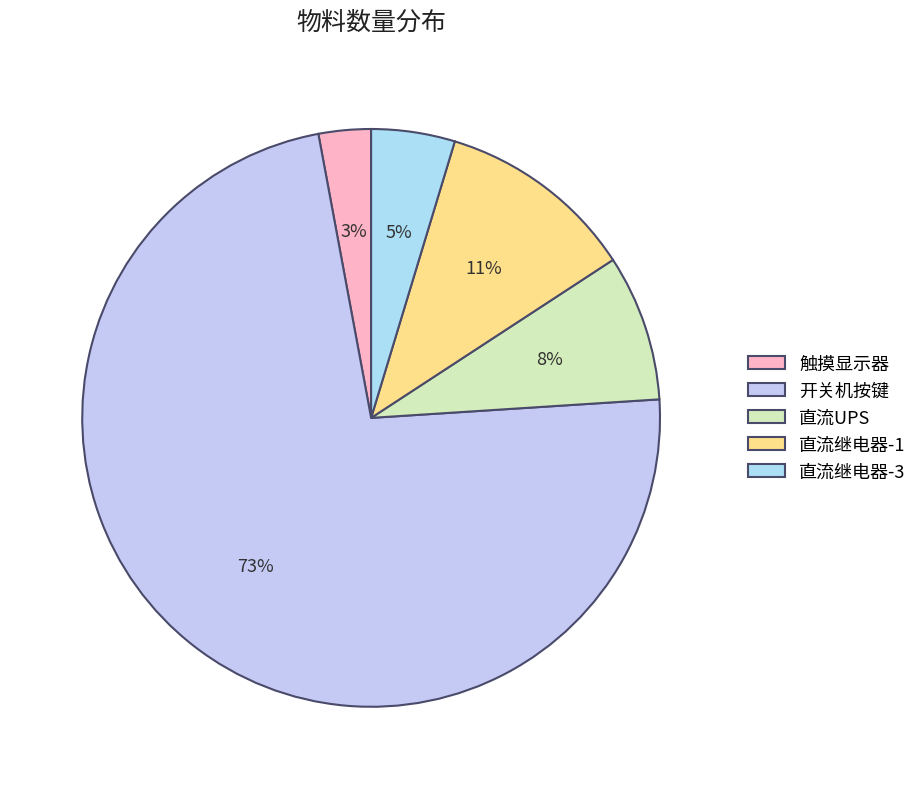

Rank the categories by value from lowest to highest.

触摸显示器, 直流继电器-3, 直流UPS, 直流继电器-1, 开关机按键